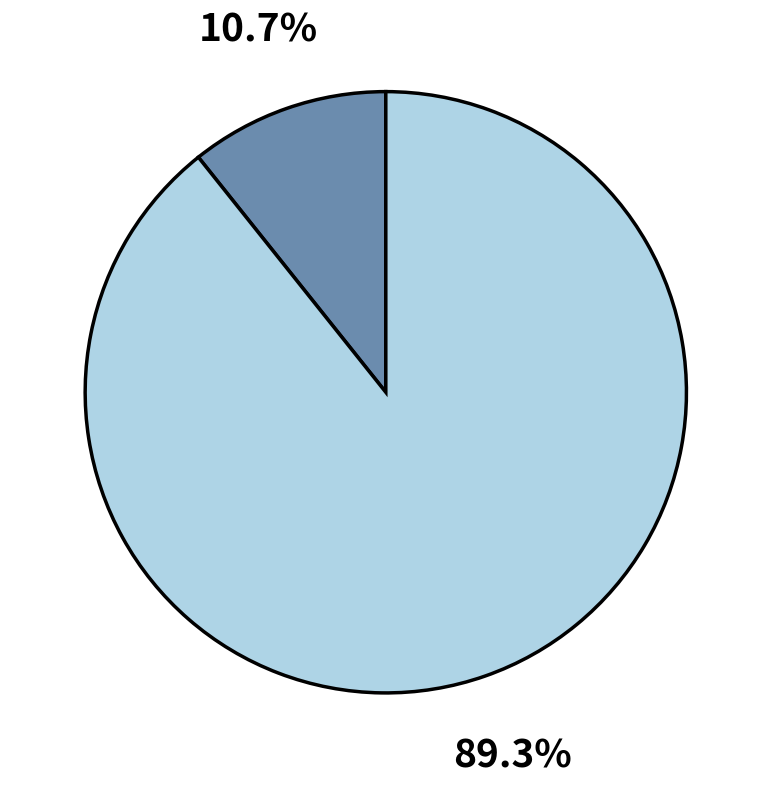

Does any single category account for the majority?

Yes